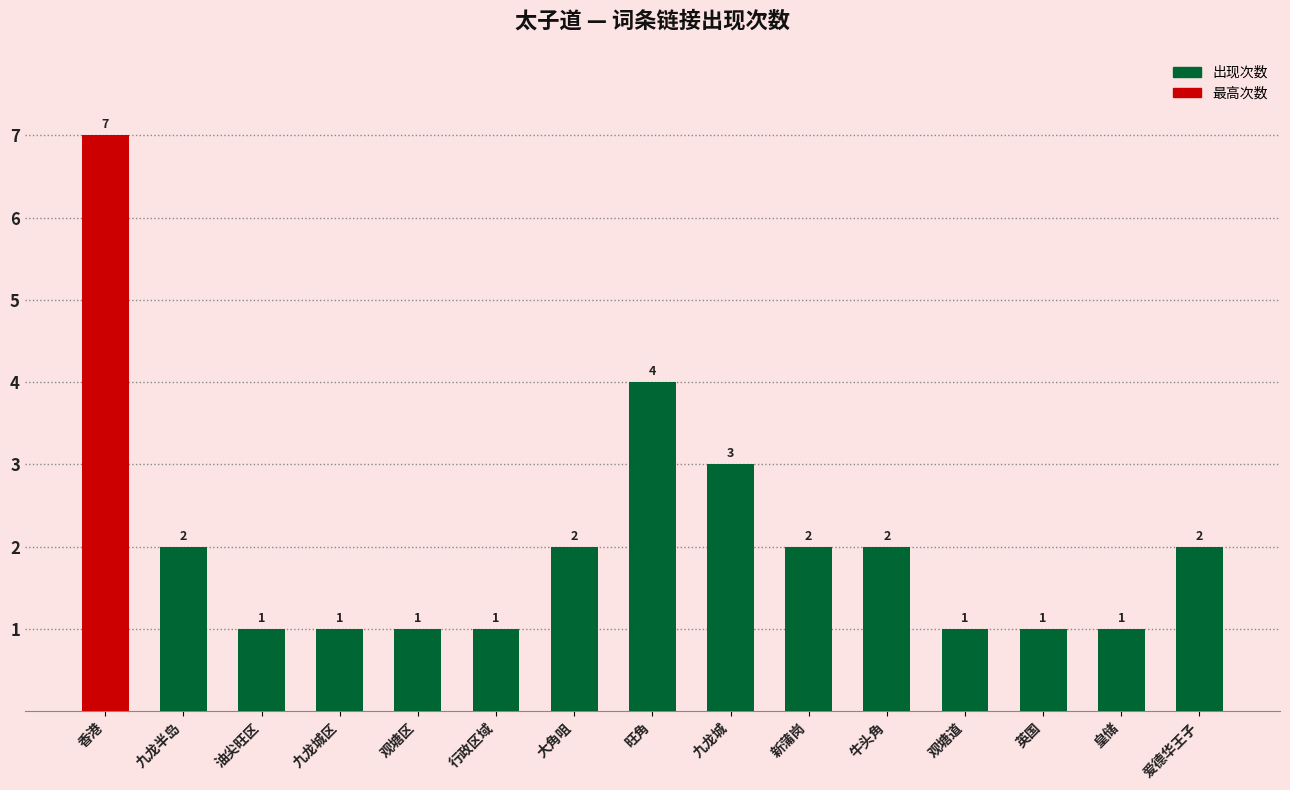

What is the sum of all values?

31